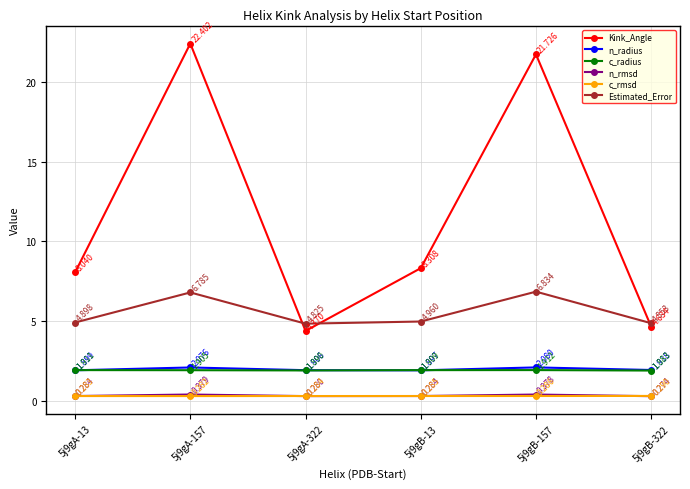

What position from the left is 5j9gB-13?

4